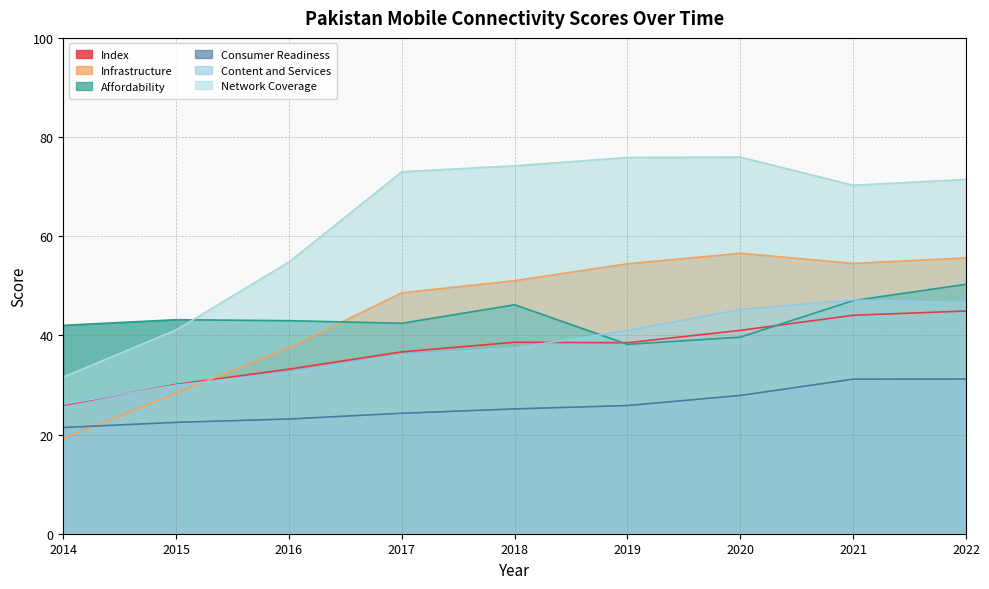

Where does the Content and Services series first go above 37?

2018